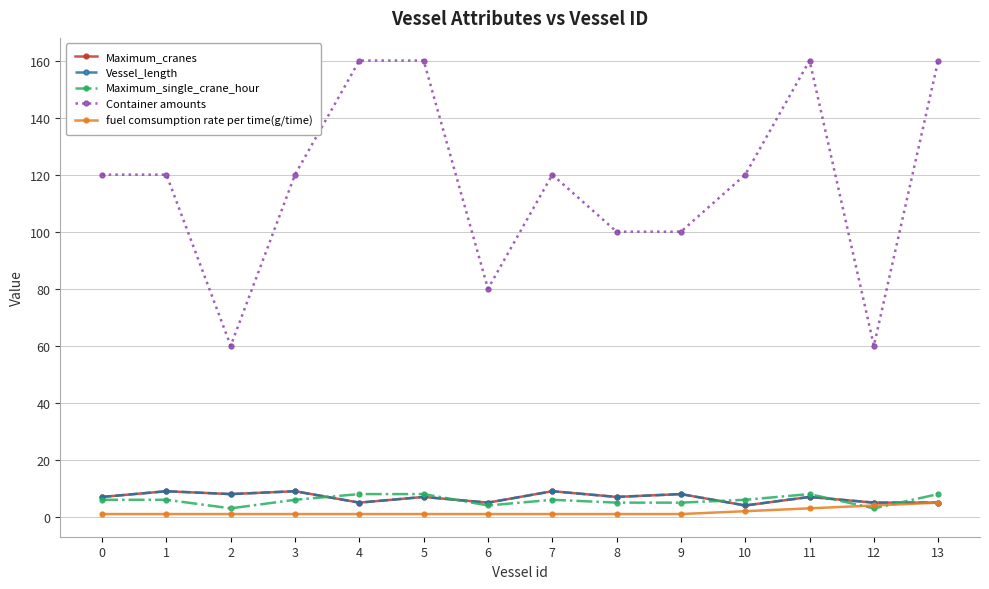

Does the chart have visible grid lines?

Yes